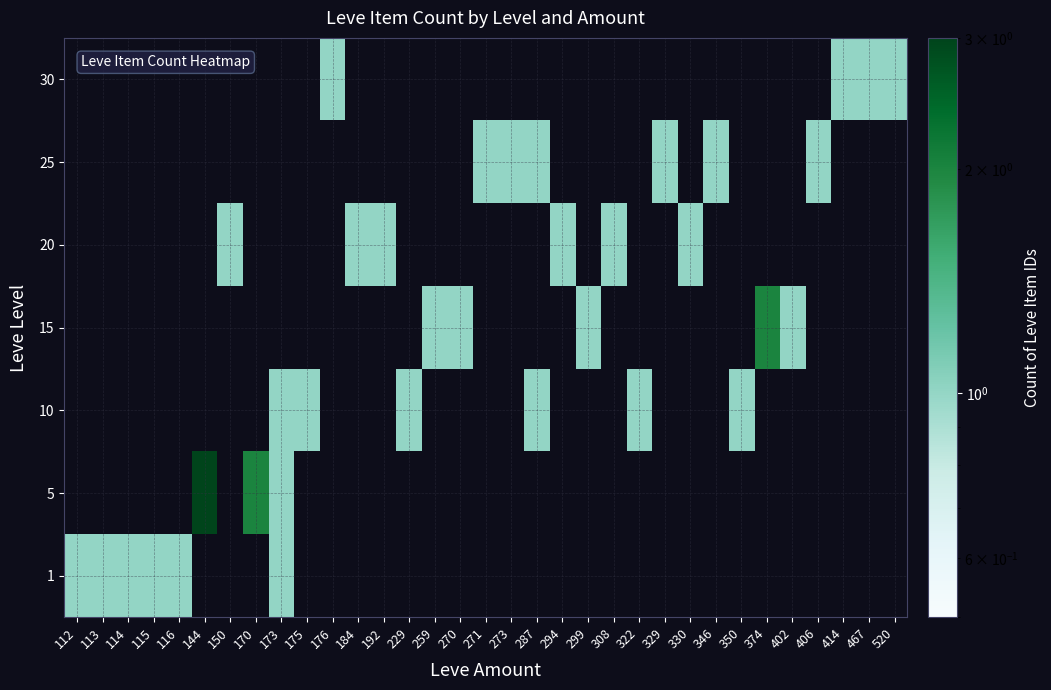

At 414, list the series in order from largest to smallest.

1, 5, 10, 15, 20, 25, 30